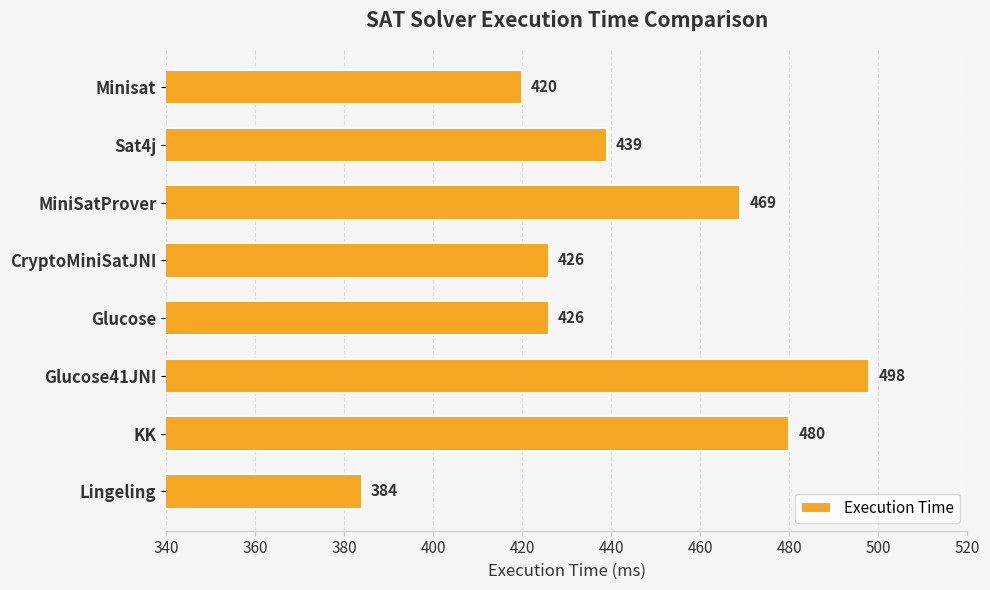

How many data points are less than 439?

4